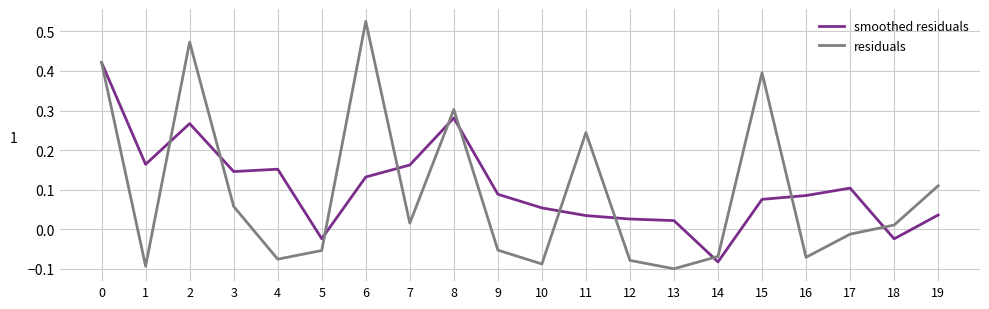

True or false: residuals has a value of 0.5 at 8.

False